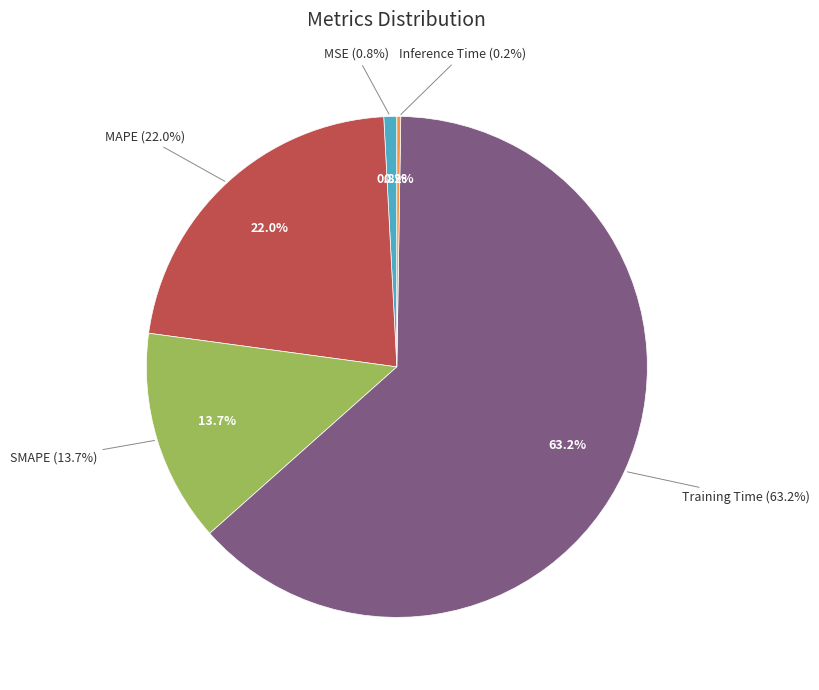

How many slices are in this pie chart?

5